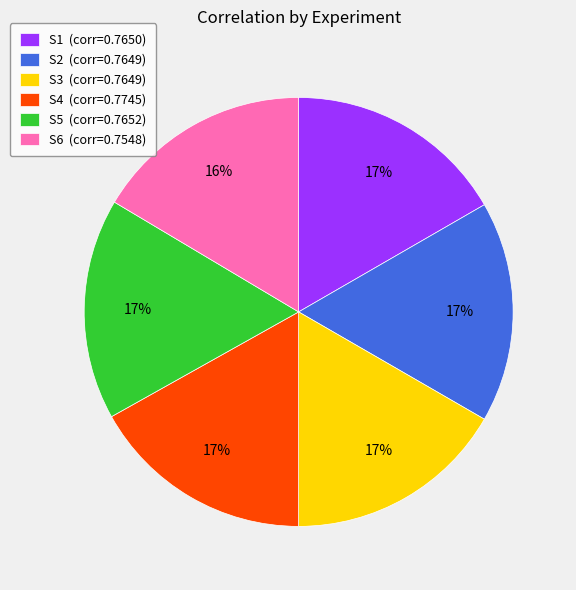

Is S3 the majority of the pie?

No